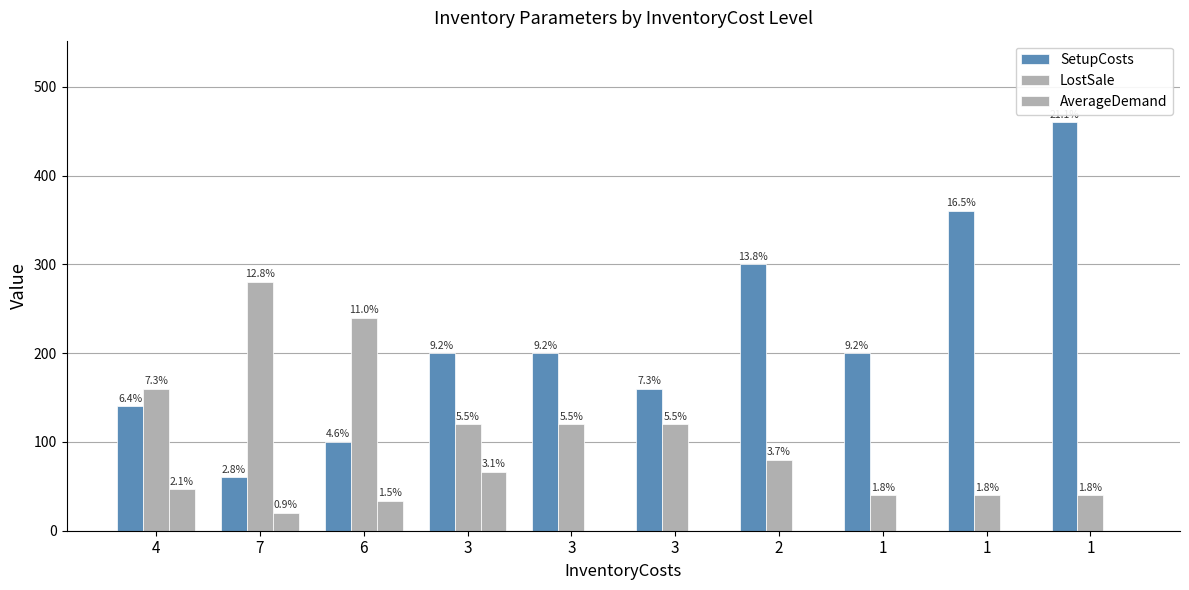

How many groups of bars are there?

10